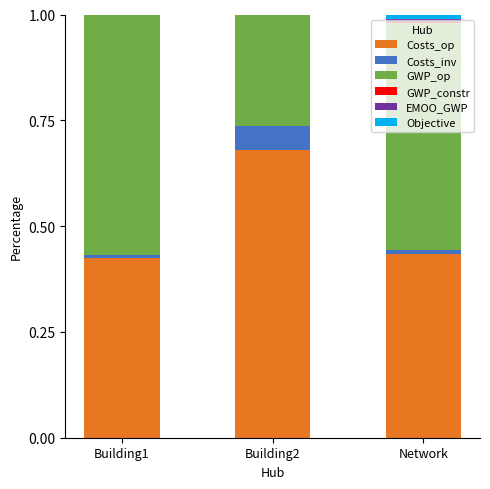

At which label does Costs_op reach its peak?

Building2